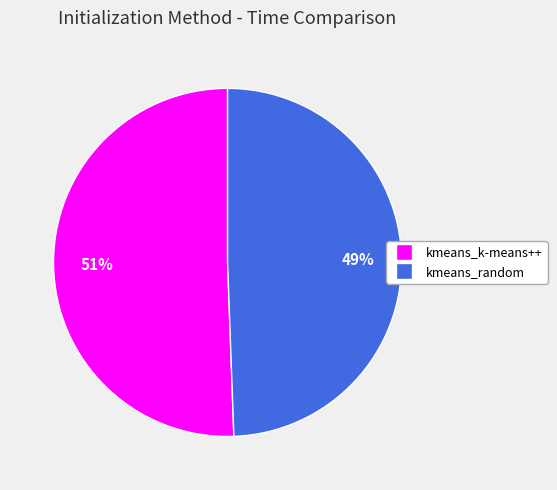

Approximately how many times larger is the value at kmeans_k-means++ compared to kmeans_random?

1.0